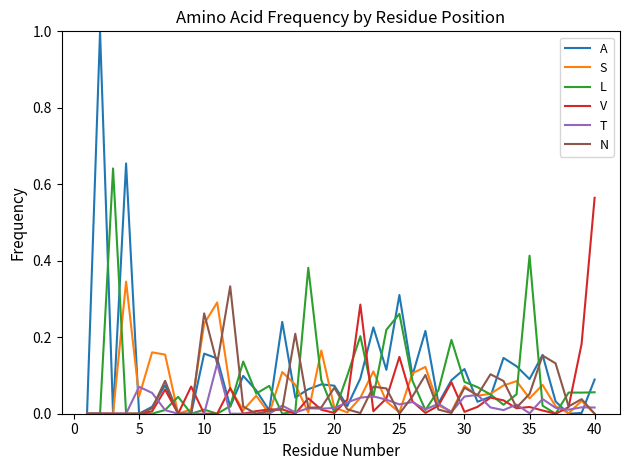

Which series has the widest spread of values?

A